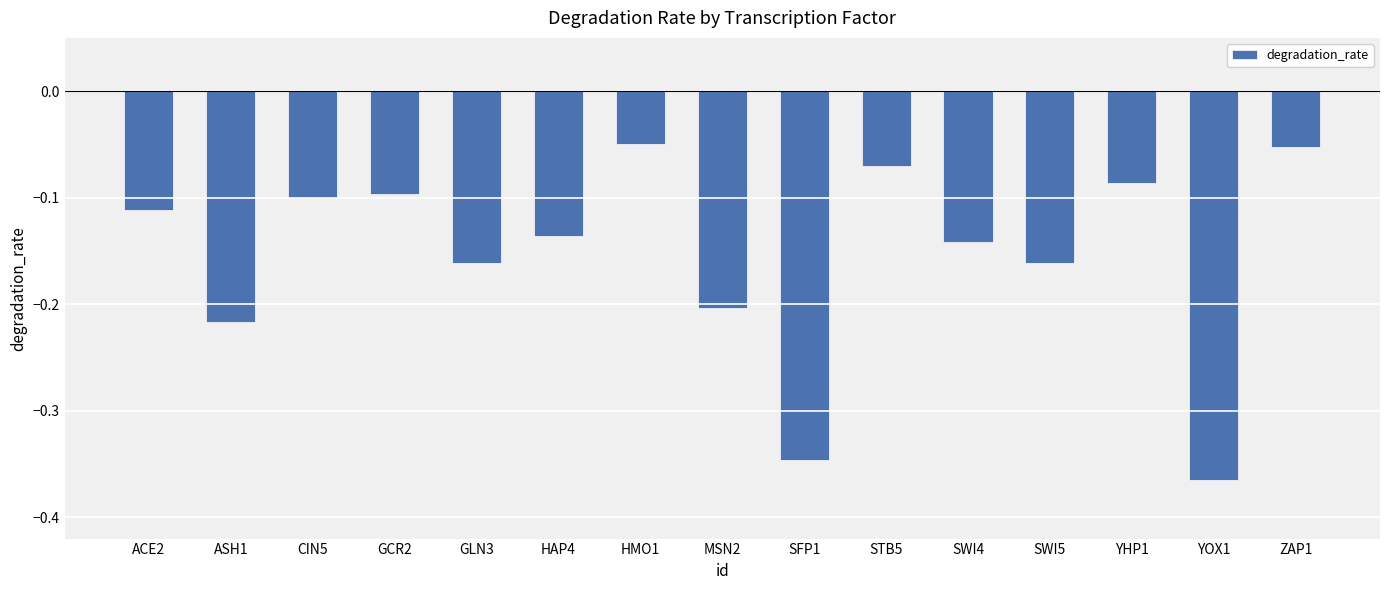

What is the difference between the maximum and second lowest values?

0.3